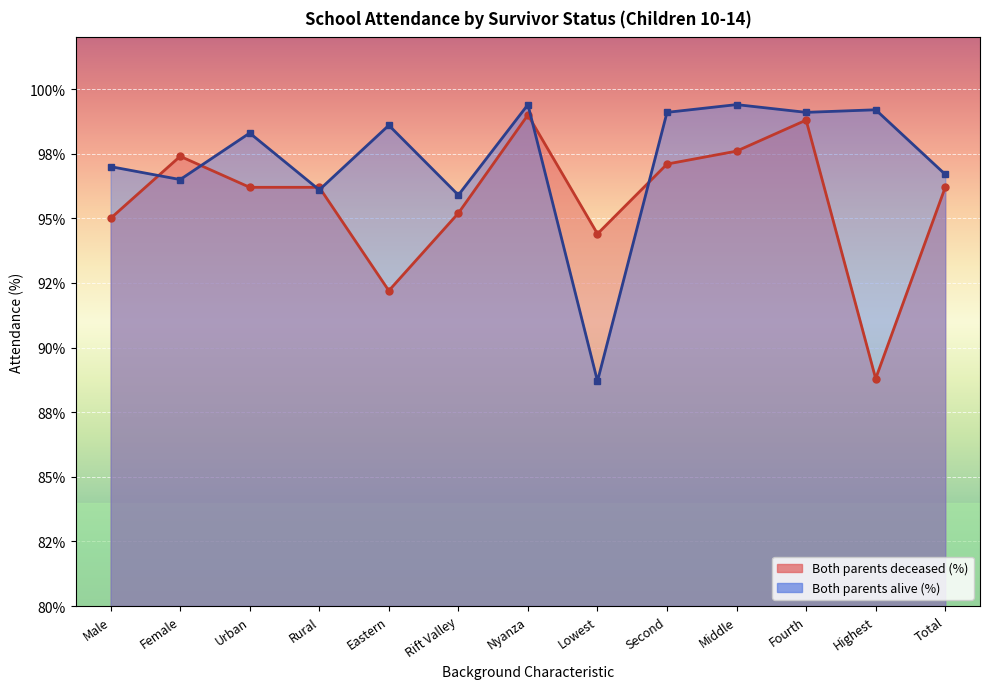

Reading right to left, what are all the values shown in this chart?

Both parents deceased (%): 96.2	88.8	98.8	97.6	97.1	94.4	99.0	95.2	92.2	96.2	96.2	97.4	95.0
Both parents alive (%): 96.7	99.2	99.1	99.4	99.1	88.7	99.4	95.9	98.6	96.1	98.3	96.5	97.0